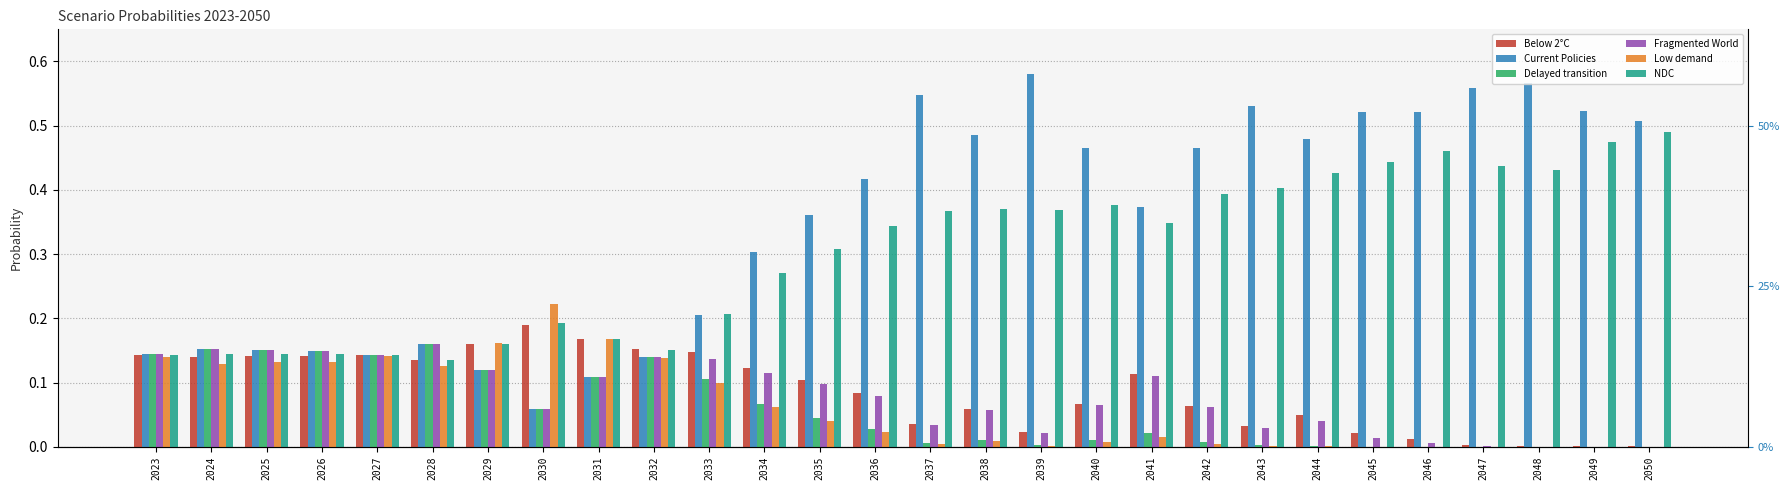

True or false: Low demand has a value of 0.0 at 2032.

False